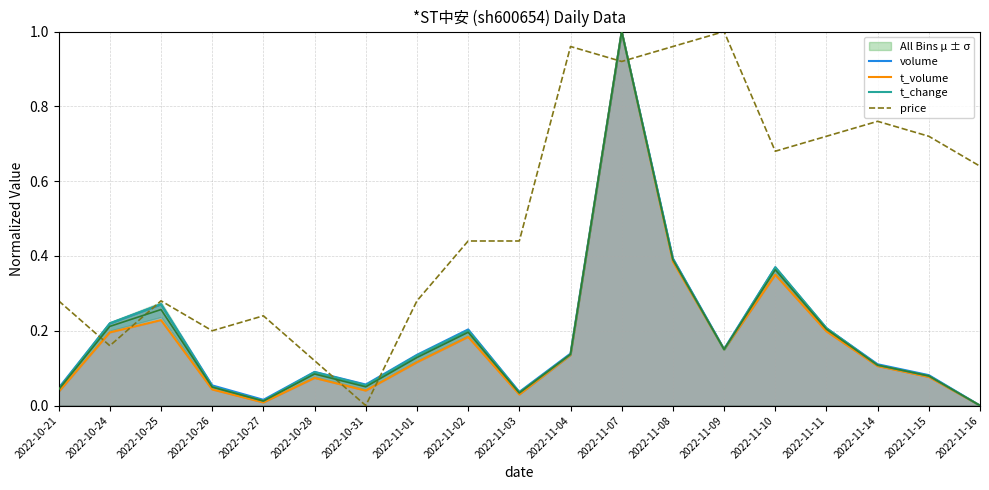

Rank the series at 2022-10-28 from lowest to highest value.

t_volume, t_change, volume, price